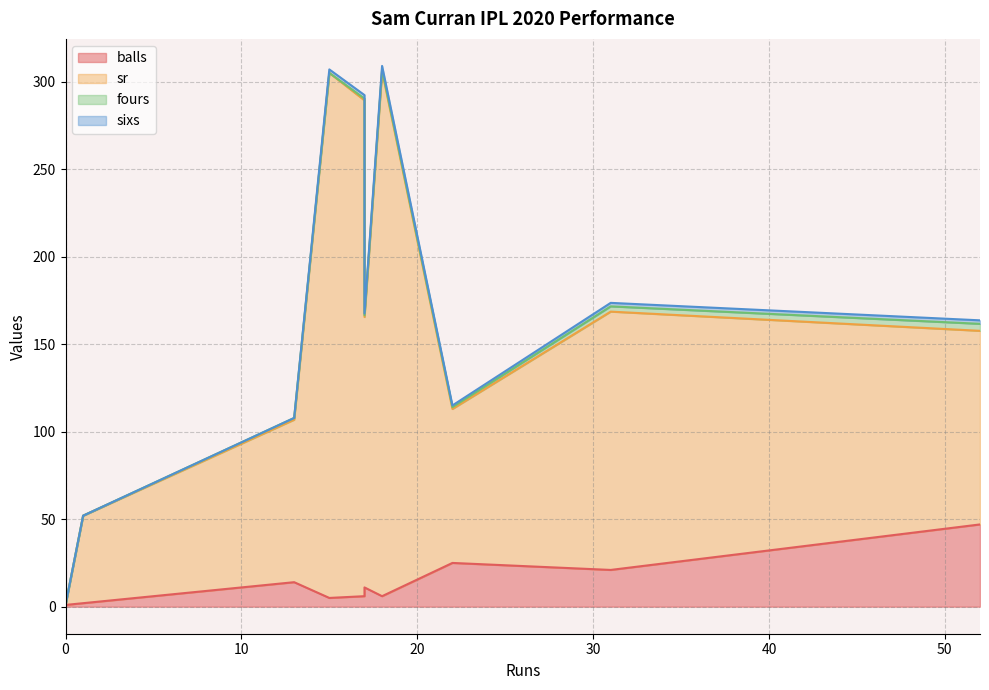

Where is sixs nearest to the value 1?

17